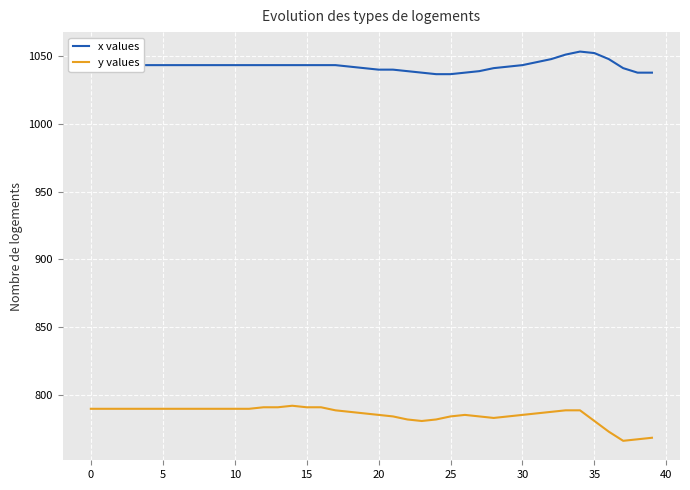

Which series has the largest total across all categories?

x values